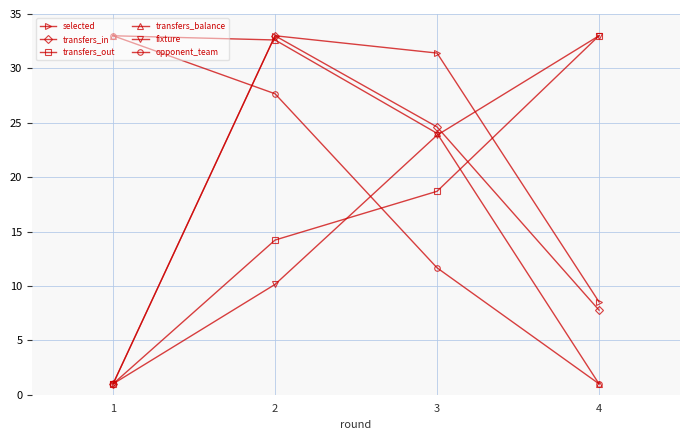

How many lines are shown in the chart?

6